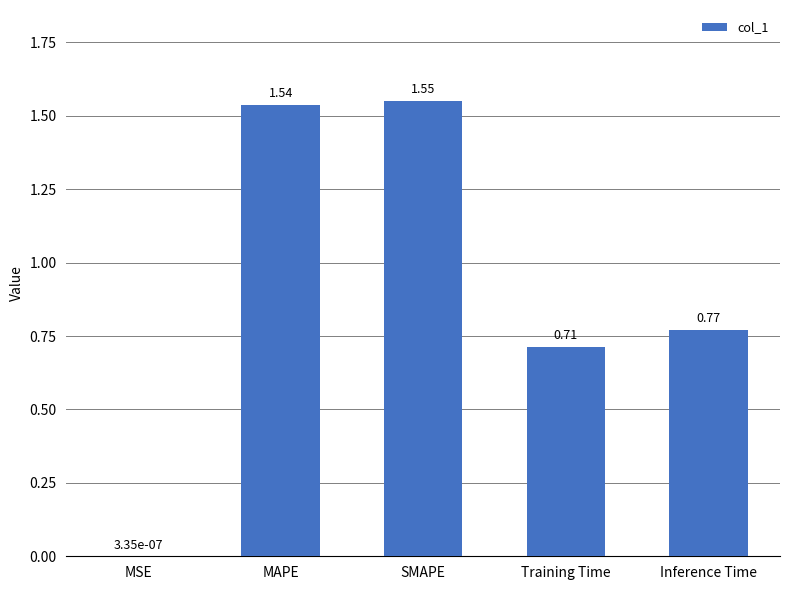

Which category has the highest value across all series?

SMAPE